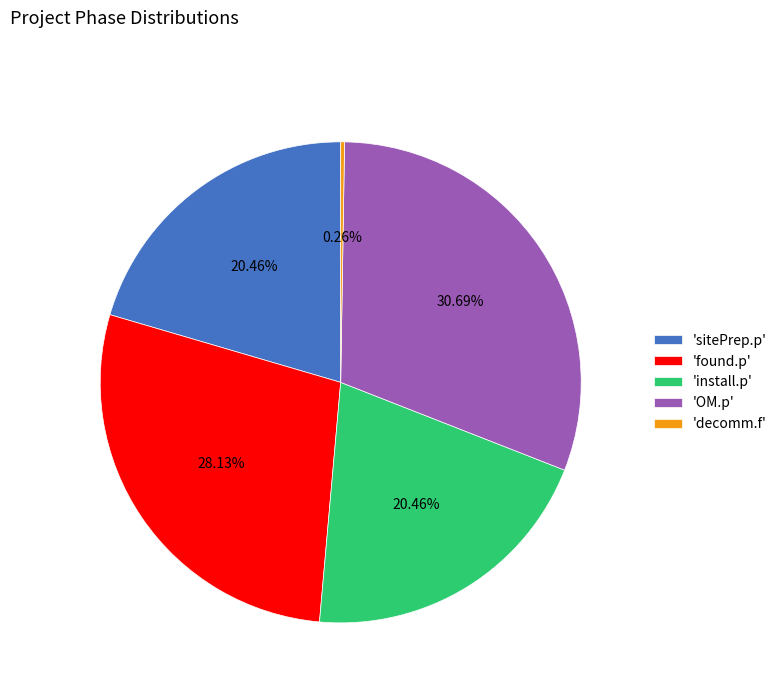

Is there a majority slice in this chart?

No